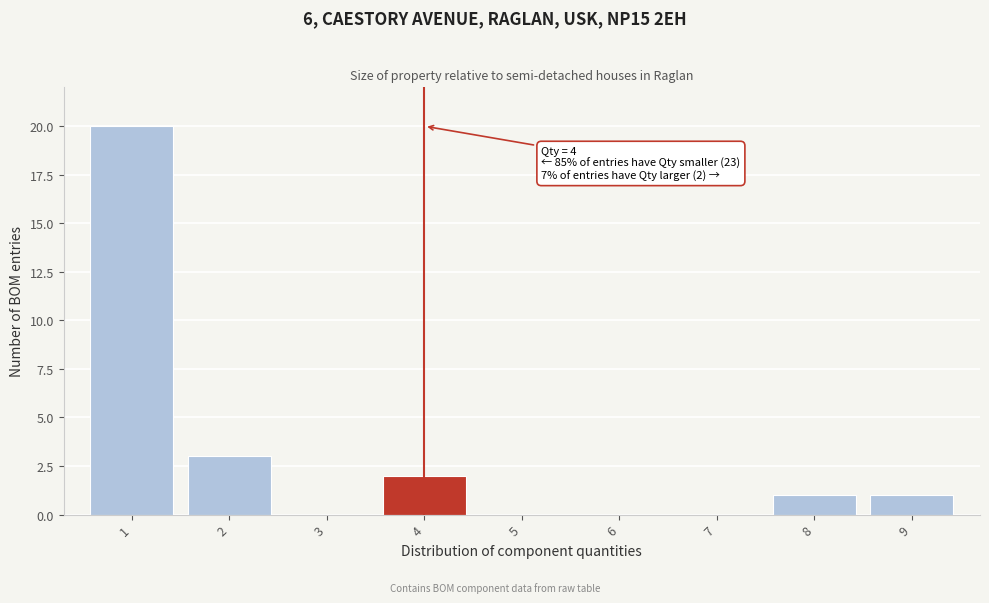

Over which range of the x-axis is the bar tallest?

0.5 to 1.5